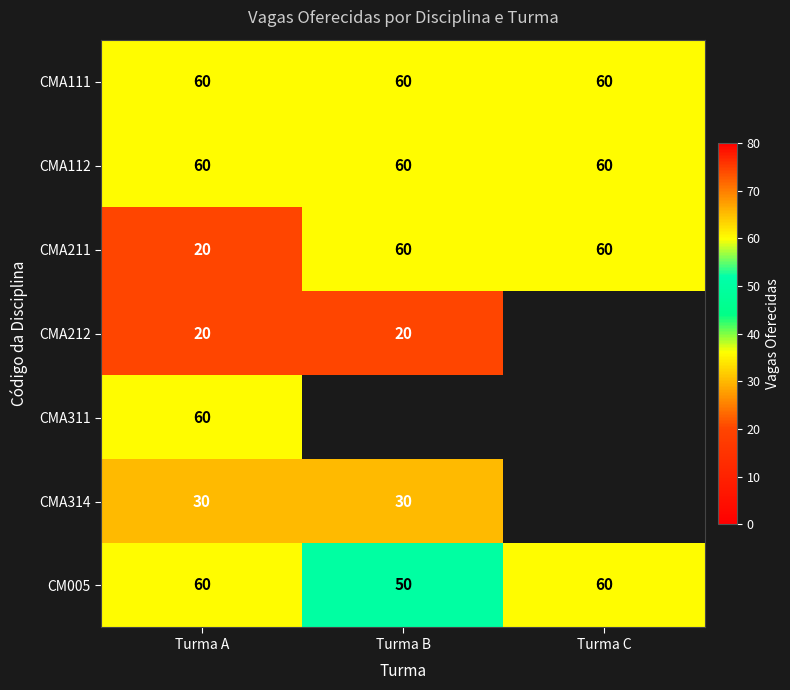

What is the sum of all CM005 values?

170